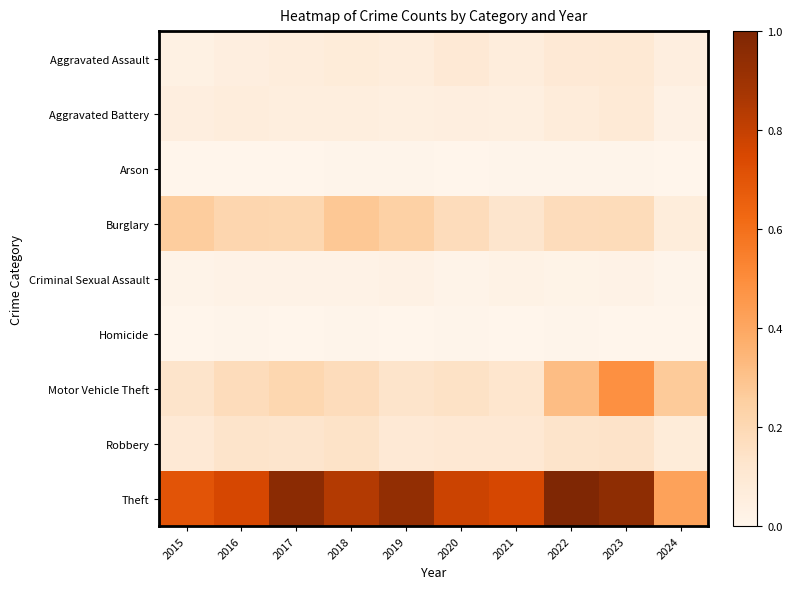

Reading right to left, extract all data points from this chart.

Aggravated Assault: 2024=0.1	2023=0.1	2022=0.1	2021=0.1	2020=0.1	2019=0.1	2018=0.1	2017=0.1	2016=0.1	2015=0.0
Aggravated Battery: 2024=0.0	2023=0.1	2022=0.1	2021=0.0	2020=0.1	2019=0.0	2018=0.1	2017=0.1	2016=0.1	2015=0.1
Arson: 2024=0.0	2023=0.0	2022=0.0	2021=0.0	2020=0.0	2019=0.0	2018=0.0	2017=0.0	2016=0.0	2015=0.0
Burglary: 2024=0.1	2023=0.2	2022=0.2	2021=0.1	2020=0.2	2019=0.2	2018=0.3	2017=0.2	2016=0.2	2015=0.3
Criminal Sexual Assault: 2024=0.0	2023=0.0	2022=0.0	2021=0.0	2020=0.0	2019=0.0	2018=0.0	2017=0.0	2016=0.0	2015=0.0
Homicide: 2024=0.0	2023=0.0	2022=0.0	2021=0.0	2020=0.0	2019=0.0	2018=0.0	2017=0.0	2016=0.0	2015=0.0
Motor Vehicle Theft: 2024=0.3	2023=0.5	2022=0.3	2021=0.1	2020=0.1	2019=0.1	2018=0.2	2017=0.2	2016=0.2	2015=0.1
Robbery: 2024=0.1	2023=0.1	2022=0.1	2021=0.1	2020=0.1	2019=0.1	2018=0.1	2017=0.1	2016=0.1	2015=0.1
Theft: 2024=0.4	2023=0.9	2022=1.0	2021=0.8	2020=0.8	2019=0.9	2018=0.8	2017=1.0	2016=0.8	2015=0.7